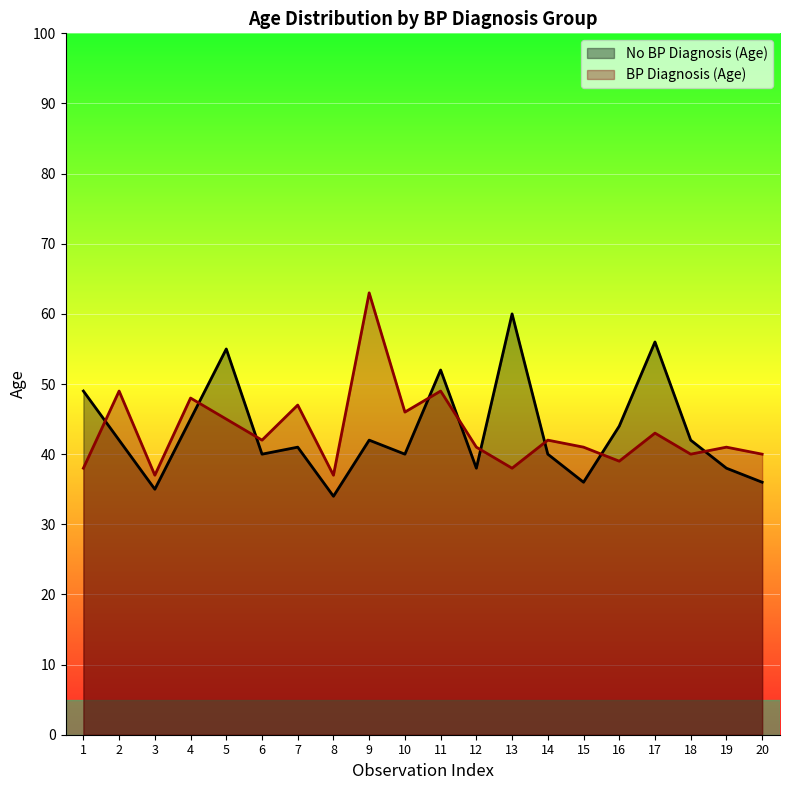

List the series in order of their peak value, lowest first.

No BP Diagnosis (Age), BP Diagnosis (Age)